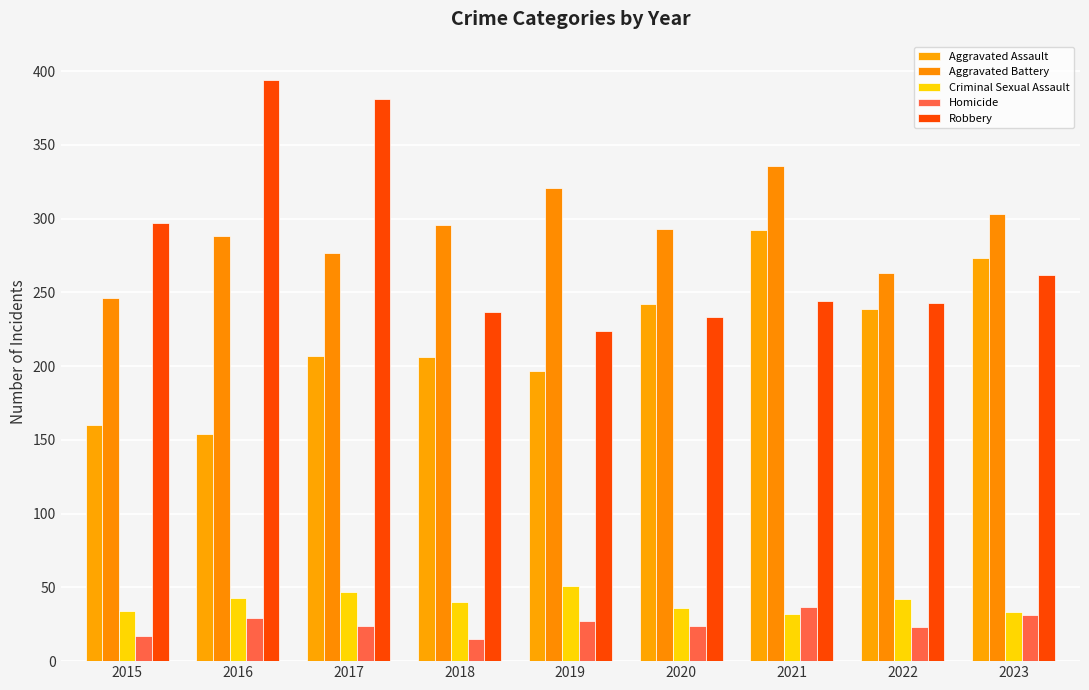

What are all the series names shown in the legend?

Aggravated Assault, Aggravated Battery, Criminal Sexual Assault, Homicide, Robbery